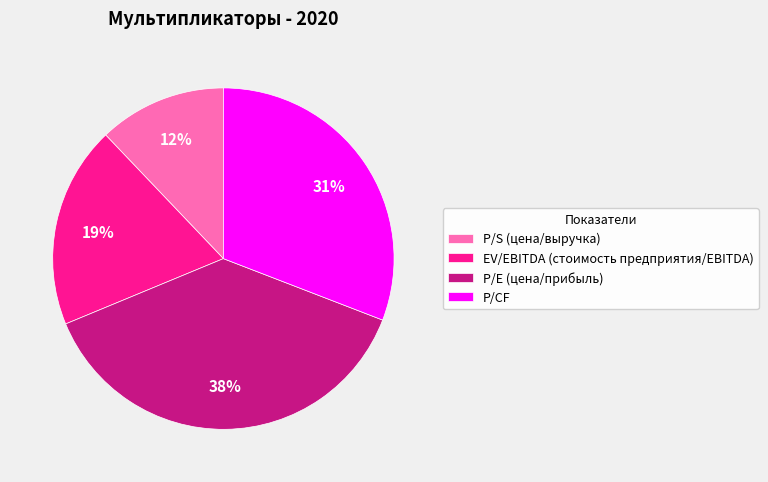

Rank the categories by value from highest to lowest.

P/E (цена/прибыль), P/CF, EV/EBITDA (стоимость предприятия/EBITDA), P/S (цена/выручка)